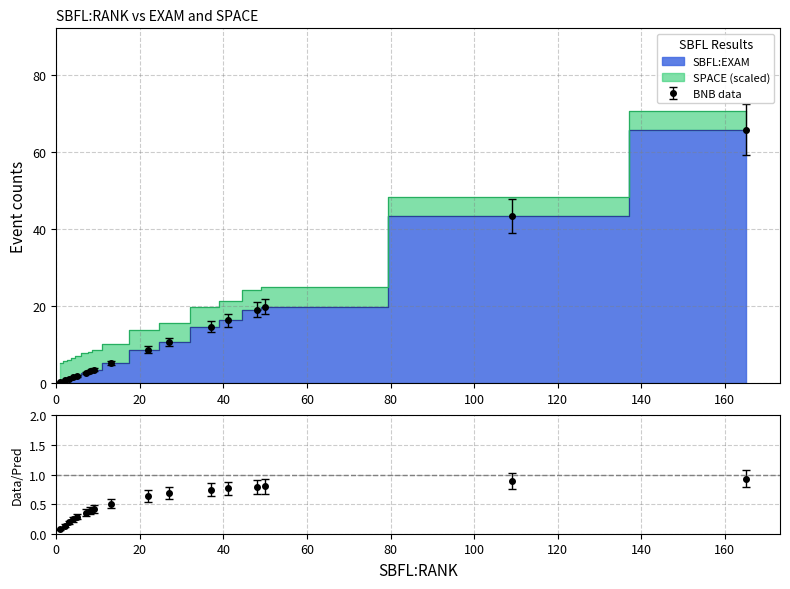

Which category has the highest value across all series?

165